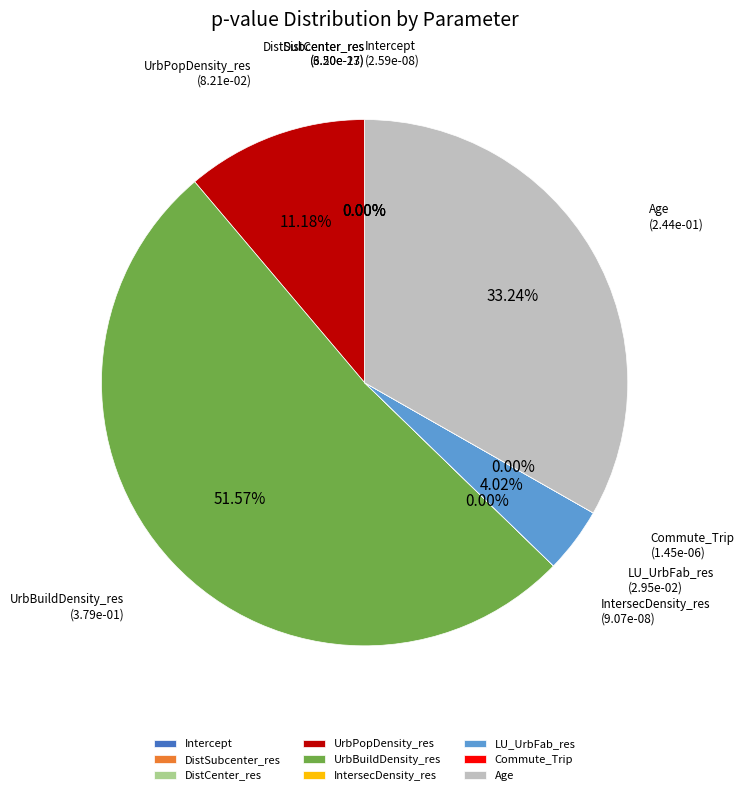

What percentage is the UrbBuildDensity_res slice, to the nearest percent?

52%